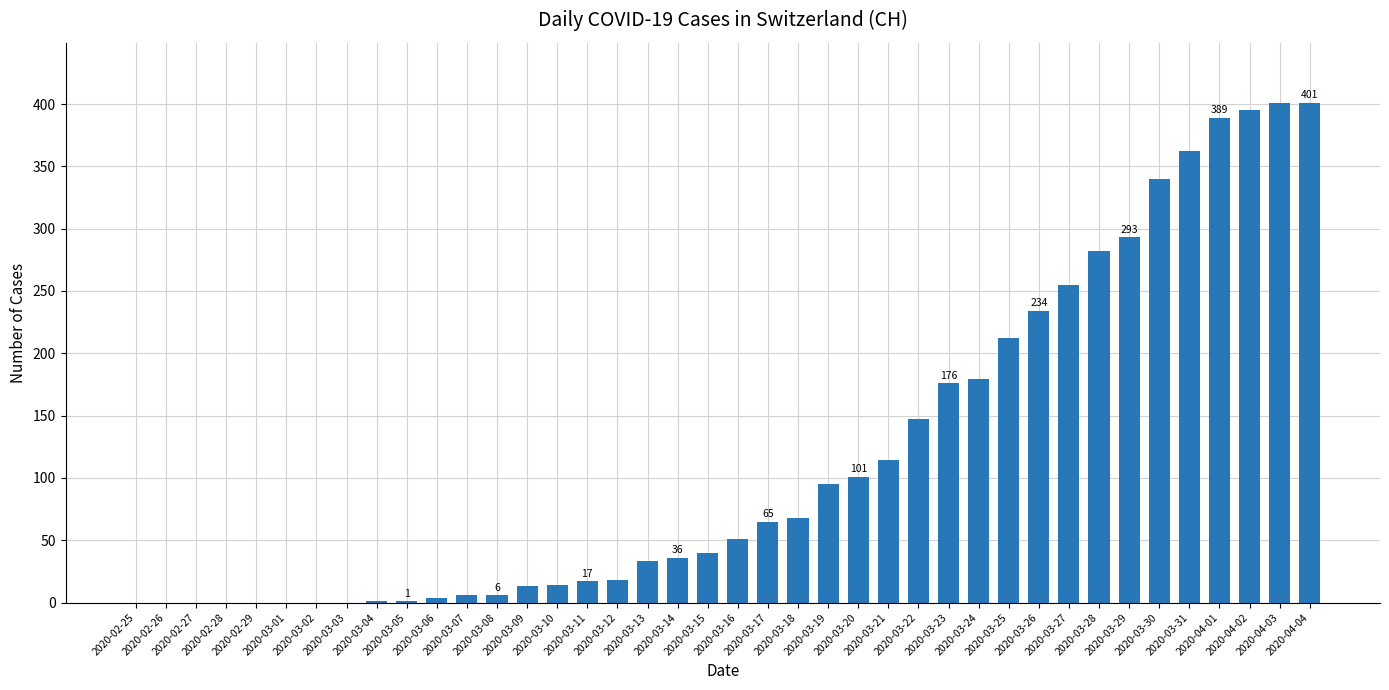

What is the sum of the values at 2020-04-02 and 2020-02-25?

395